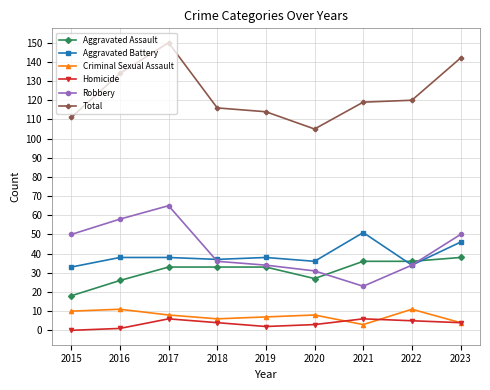

Reading left to right, extract all data points from this chart.

Aggravated Assault: 18	26	33	33	33	27	36	36	38
Aggravated Battery: 33	38	38	37	38	36	51	34	46
Criminal Sexual Assault: 10	11	8	6	7	8	3	11	4
Homicide: 0	1	6	4	2	3	6	5	4
Robbery: 50	58	65	36	34	31	23	34	50
Total: 111	134	150	116	114	105	119	120	142